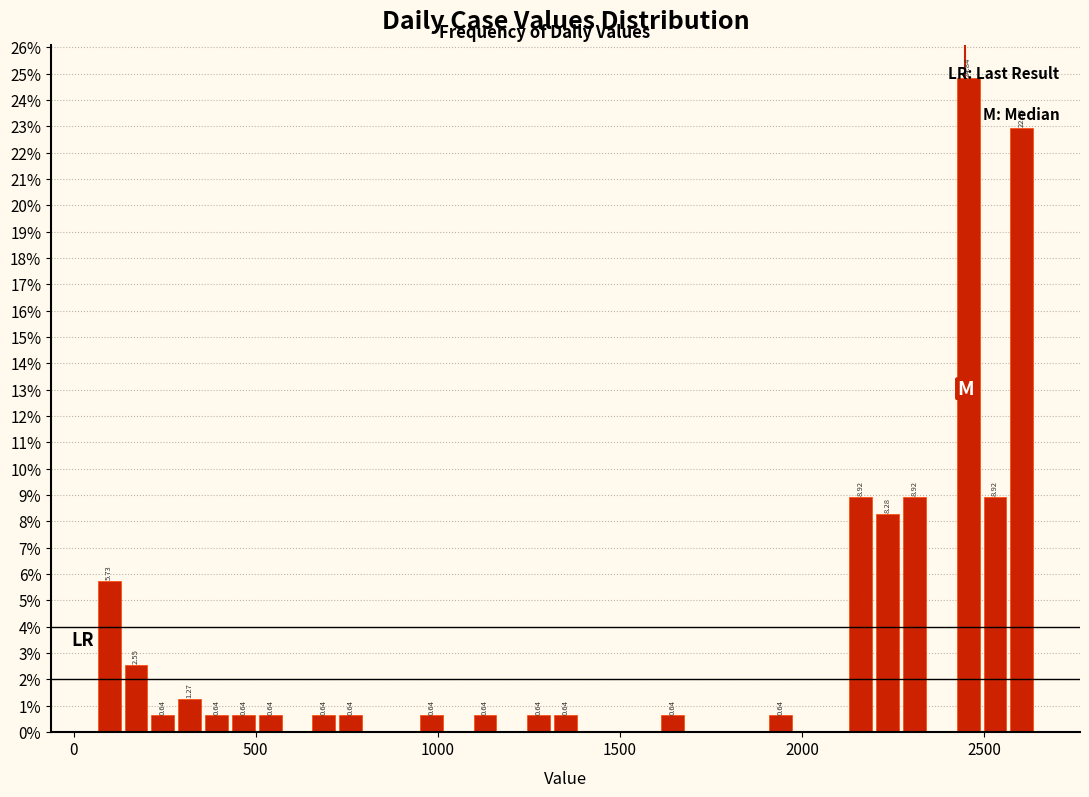

Read against the x-axis, roughly where is the centre of the tallest bar?

2450